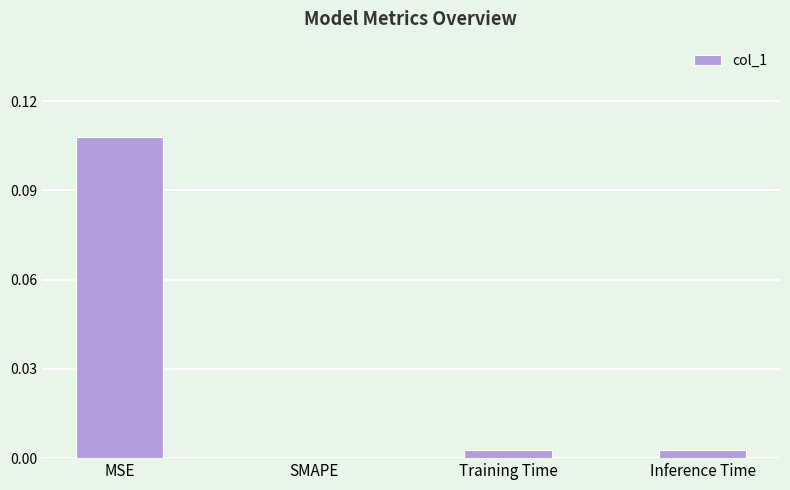

Which has a higher value, Training Time or MSE?

MSE